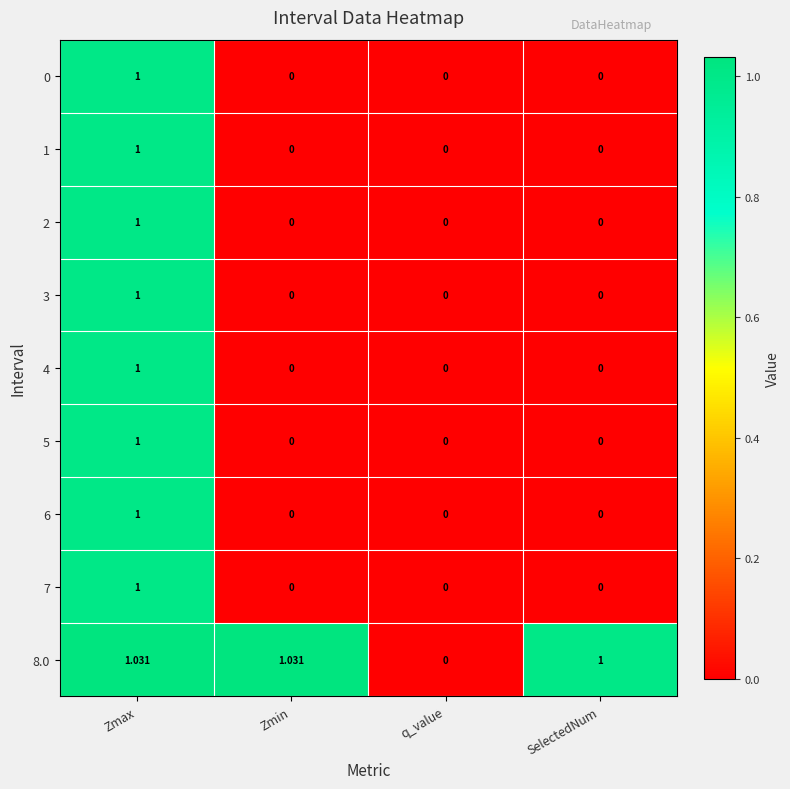

Which series changed the most between Zmax and q_value?

8.0